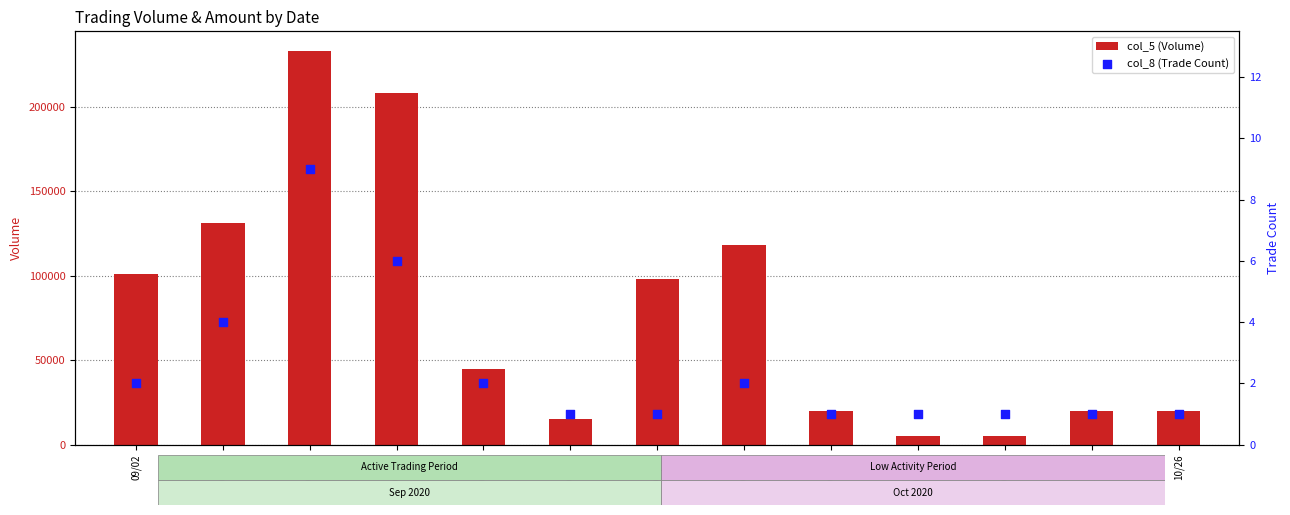

What are all the series names shown in the legend?

col_5 (Volume), col_8 (Trade Count)